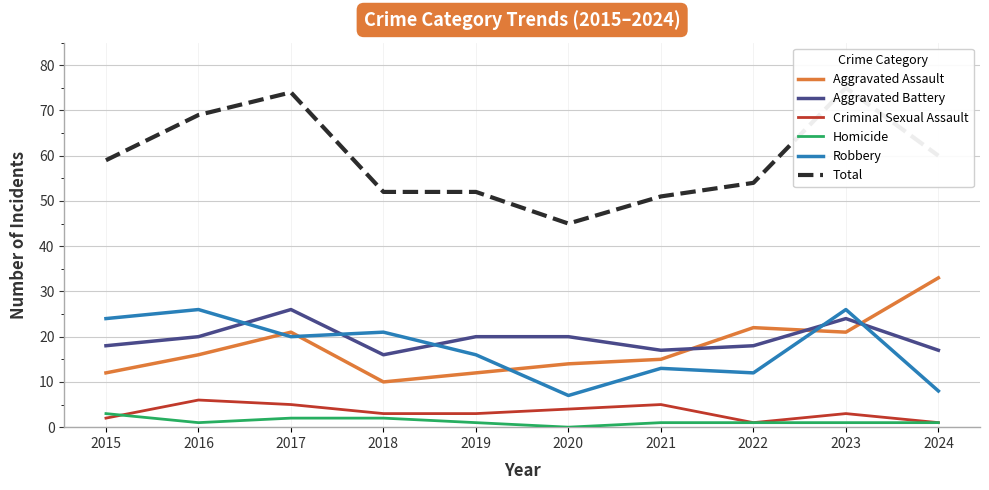

Is this an area chart (filled region under the line)?

No